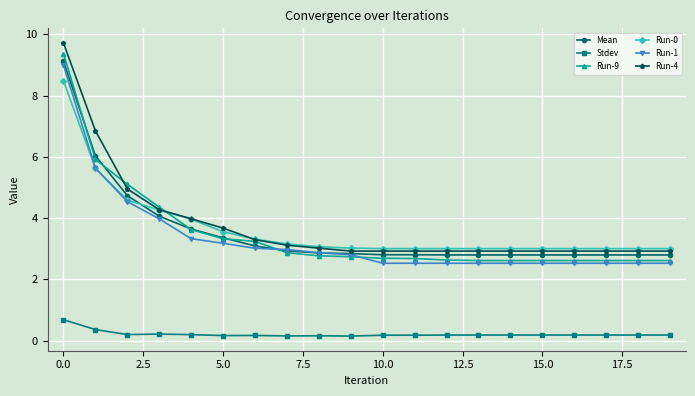

Which series has the largest range (max minus min)?

Run-4